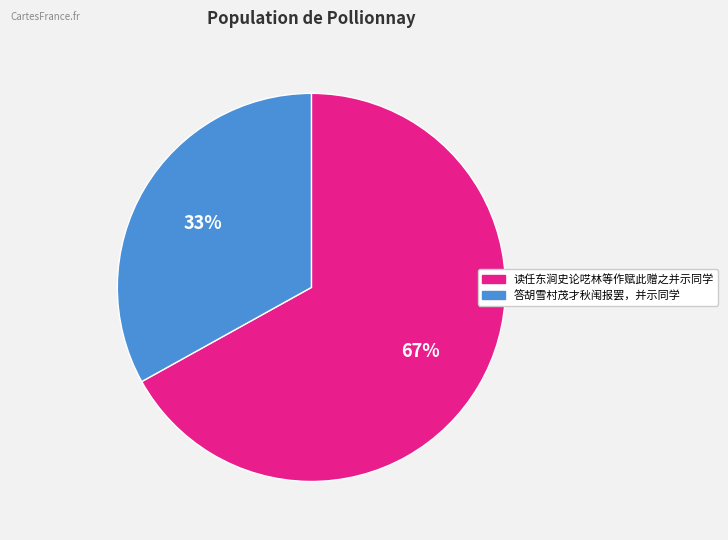

Between 答胡雪村茂才秋闱报罢，并示同学 and 读任东涧史论呓林等作赋此赠之并示同学, which is larger?

读任东涧史论呓林等作赋此赠之并示同学